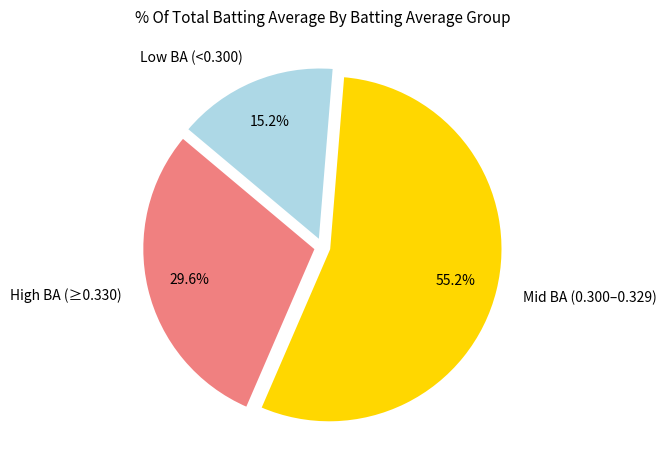

Which category accounts for the majority?

Mid BA (0.300–0.329)